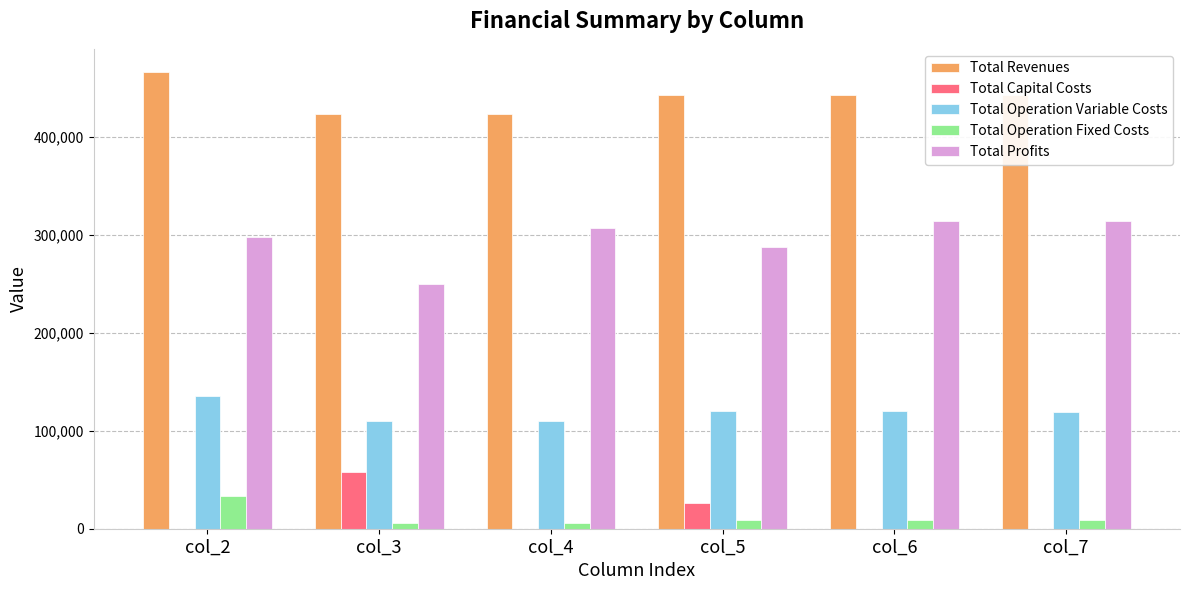

What is the difference between the Total Revenues values at col_3 and col_2?

43331.4